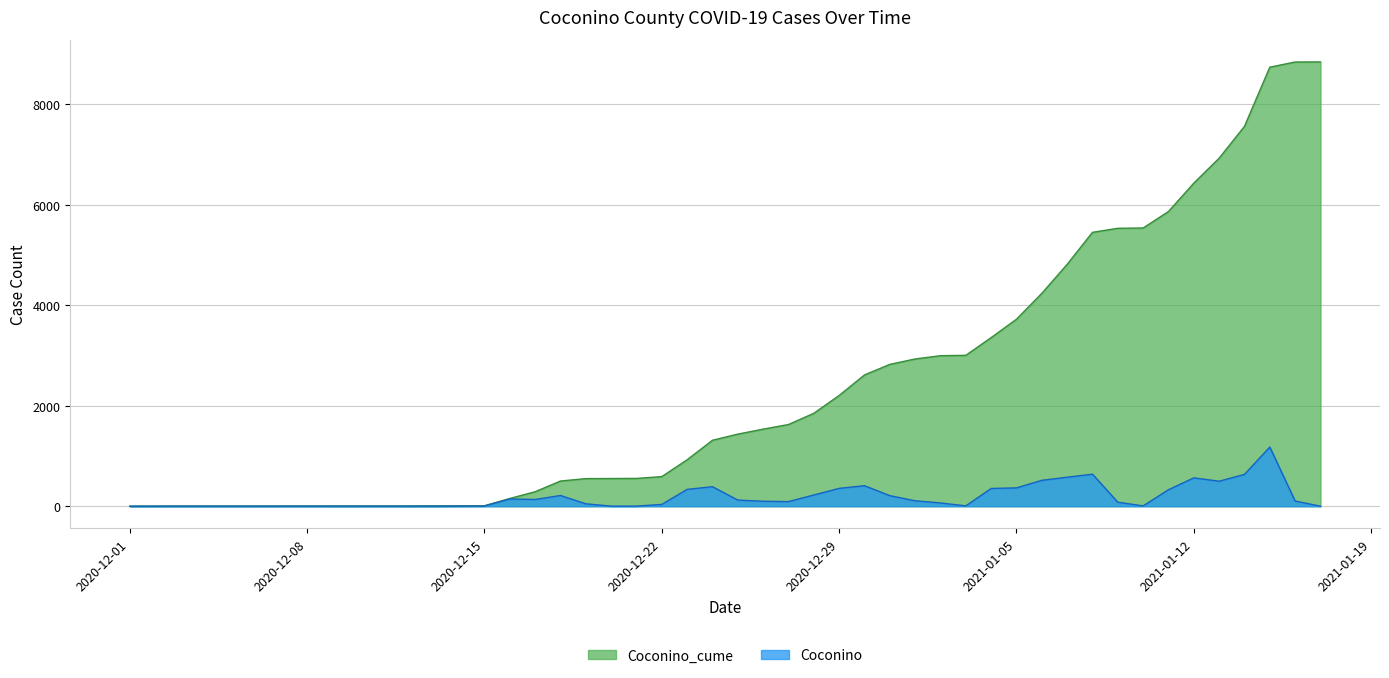

What position from the left is 2020-12-01?

1